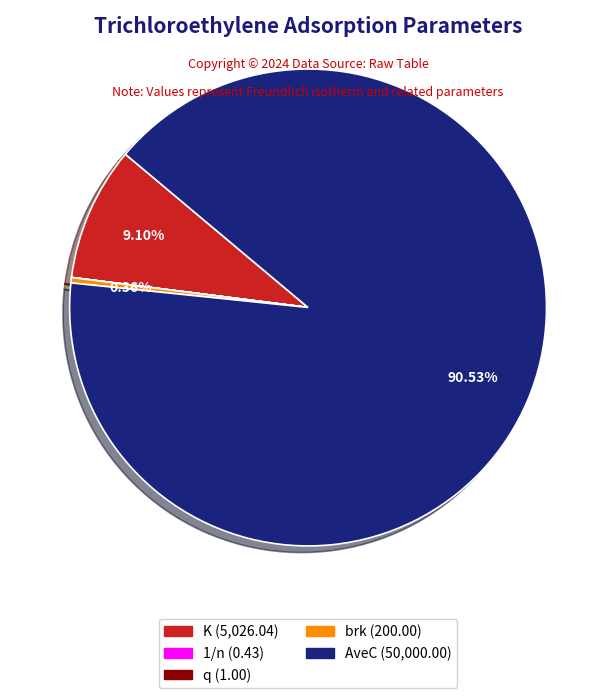

Which category has the biggest portion of the pie?

AveC